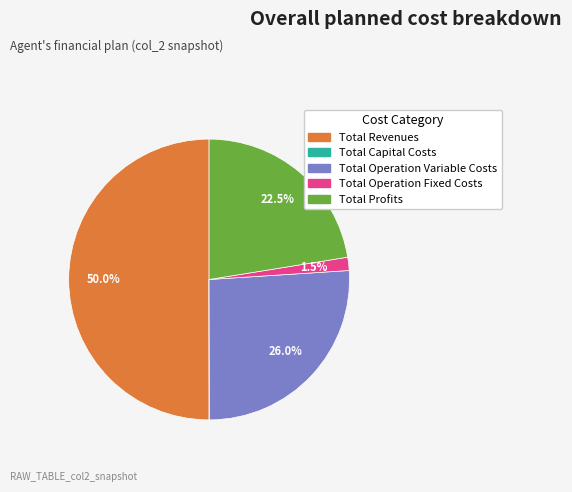

Is it true that Total Revenues is 56% of the pie?

False